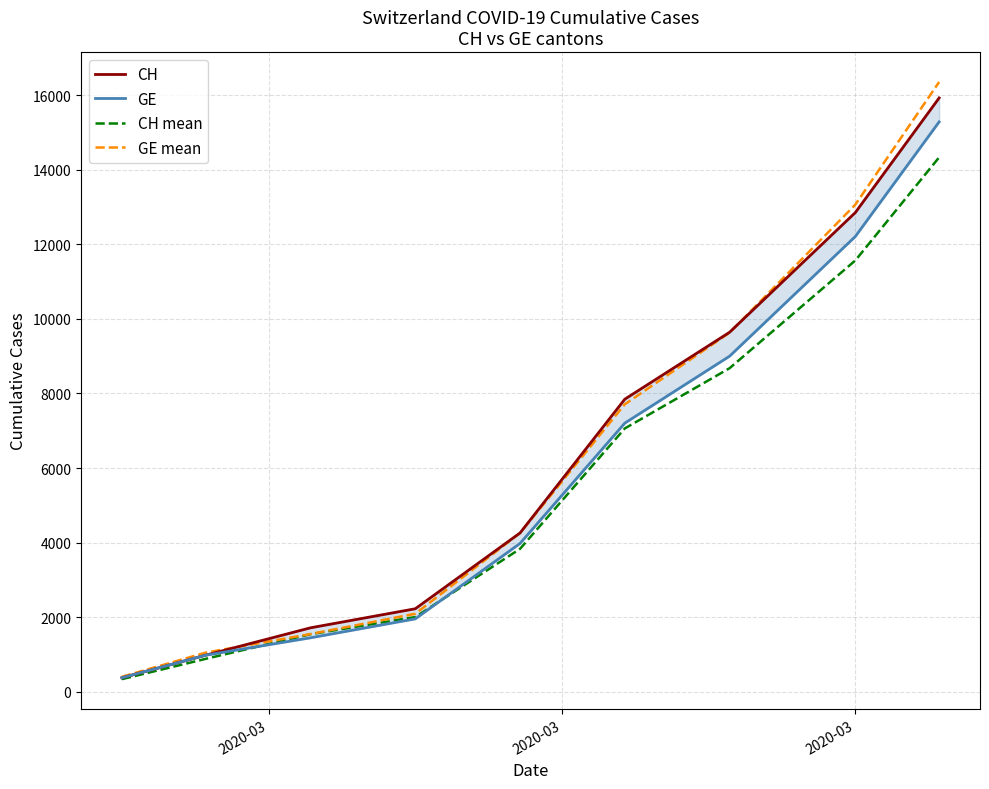

How many lines are shown in the chart?

4